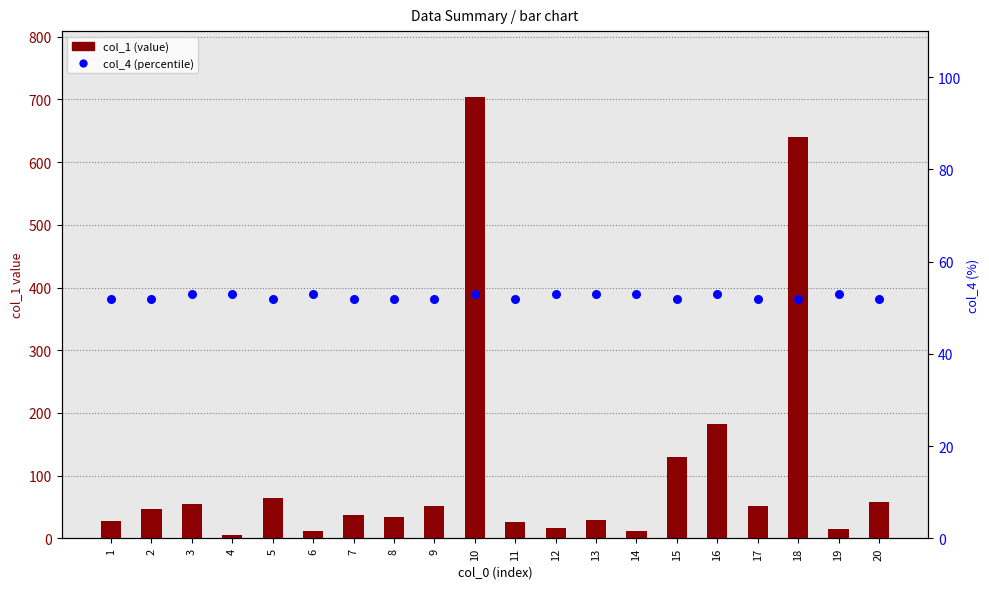

Is the value of col_1 (value) at 13 greater than the value of col_4 (percentile) at 14?

No